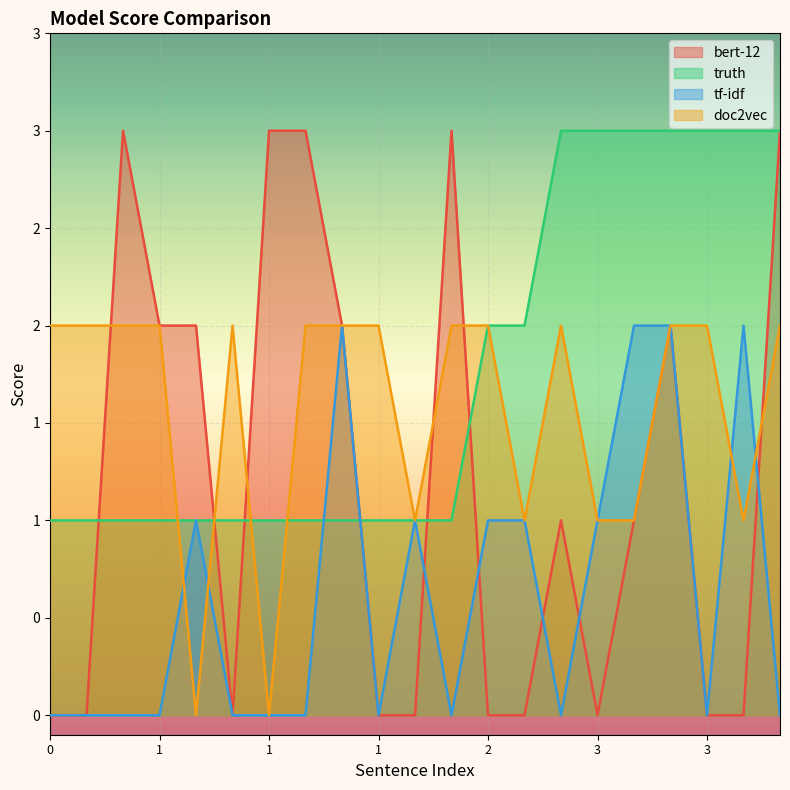

What is the difference between the maximum and minimum values in the bert-12 series?

3